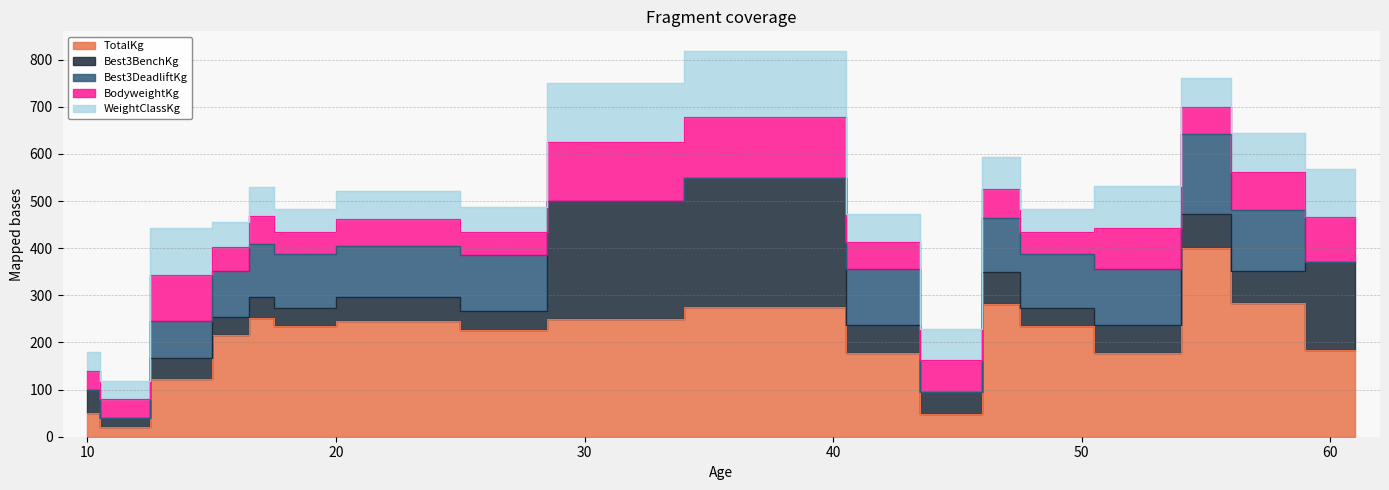

Between which two adjacent categories do BodyweightKg and Best3DeadliftKg first intersect?

14 and 16